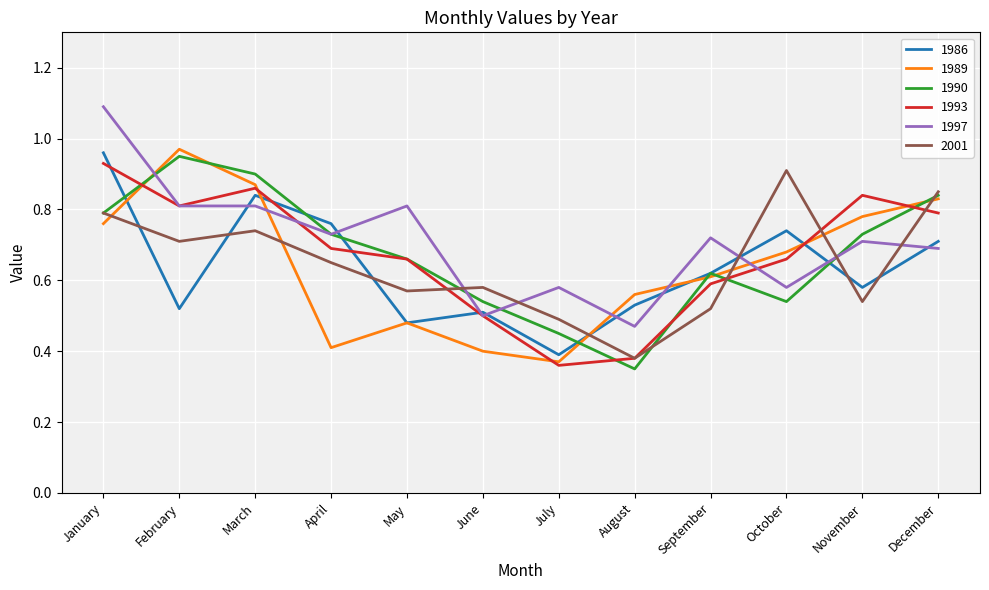

At how many categories does at least one series exceed 0?

12